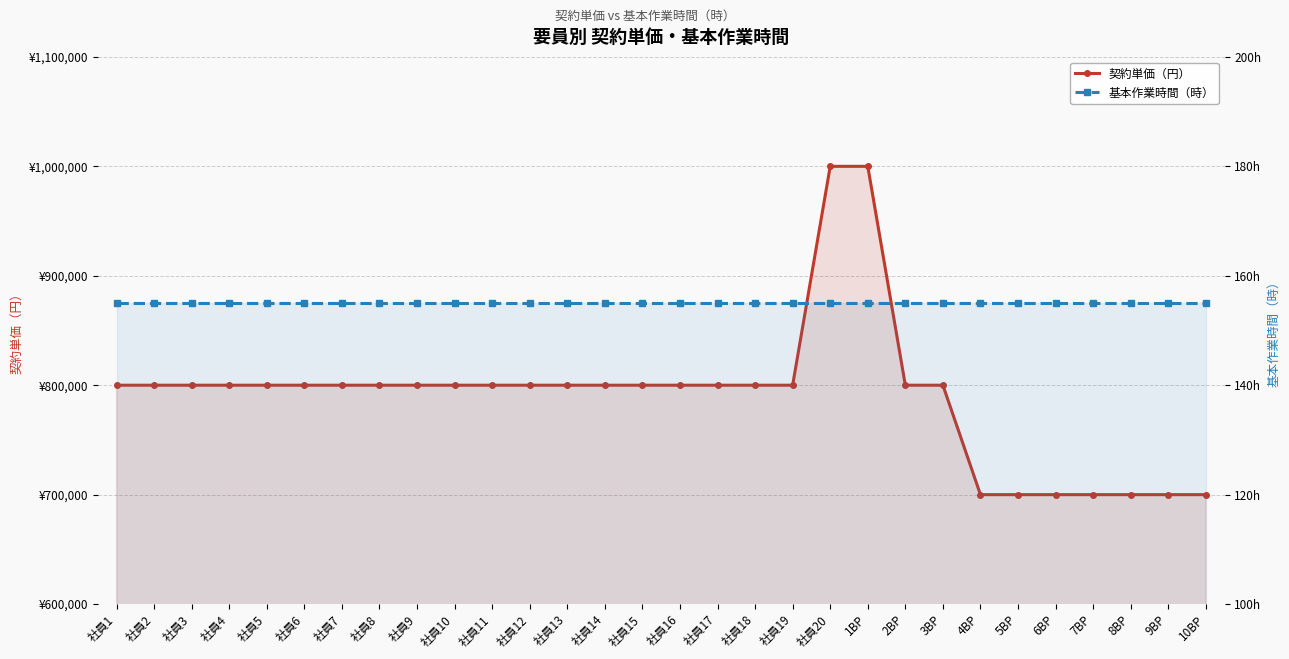

What is the sum of all 契約単価（円） values?

23700000